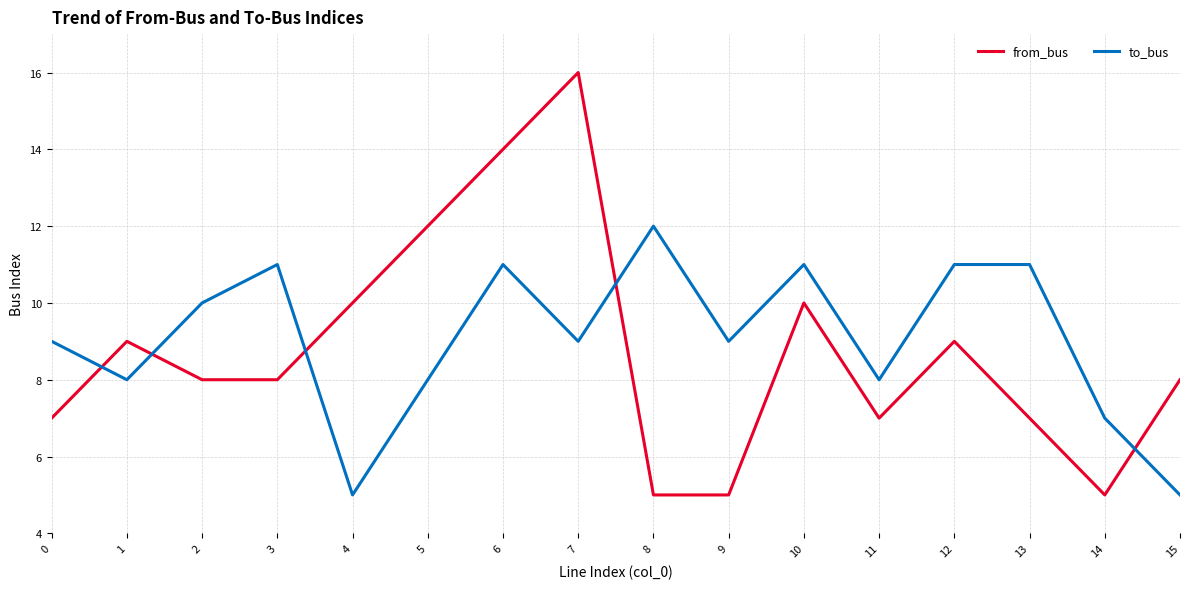

Which series has the widest spread of values?

from_bus